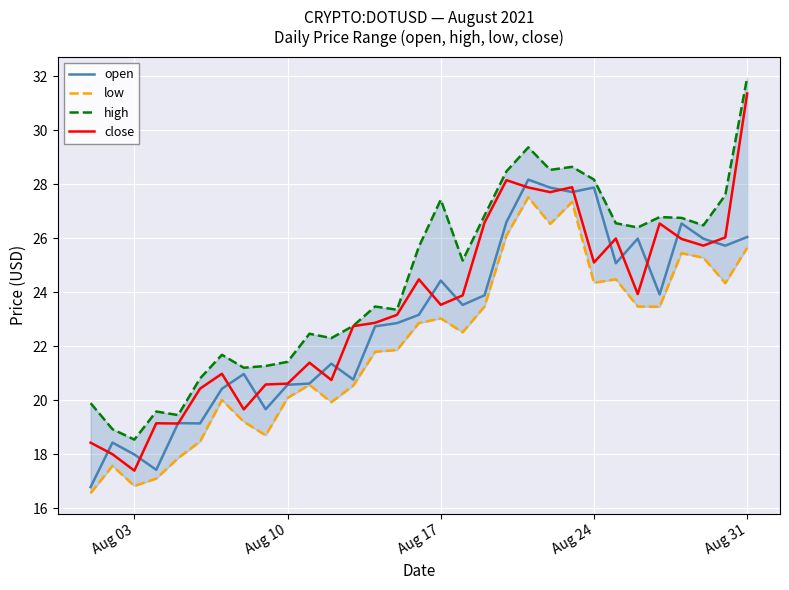

The value of close at Aug 10 is 20.6. True or false?

True